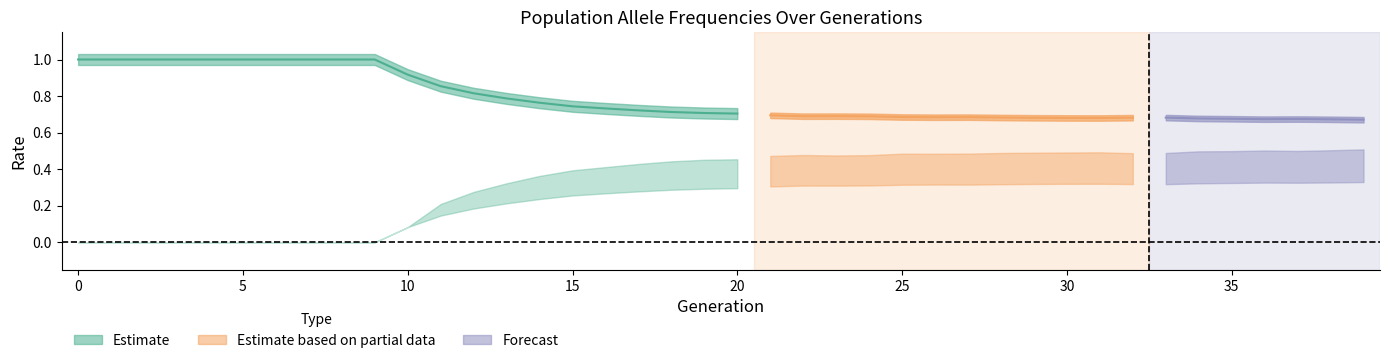

What is the value of the rate_has_drive point at the 13th from the left?

0.3